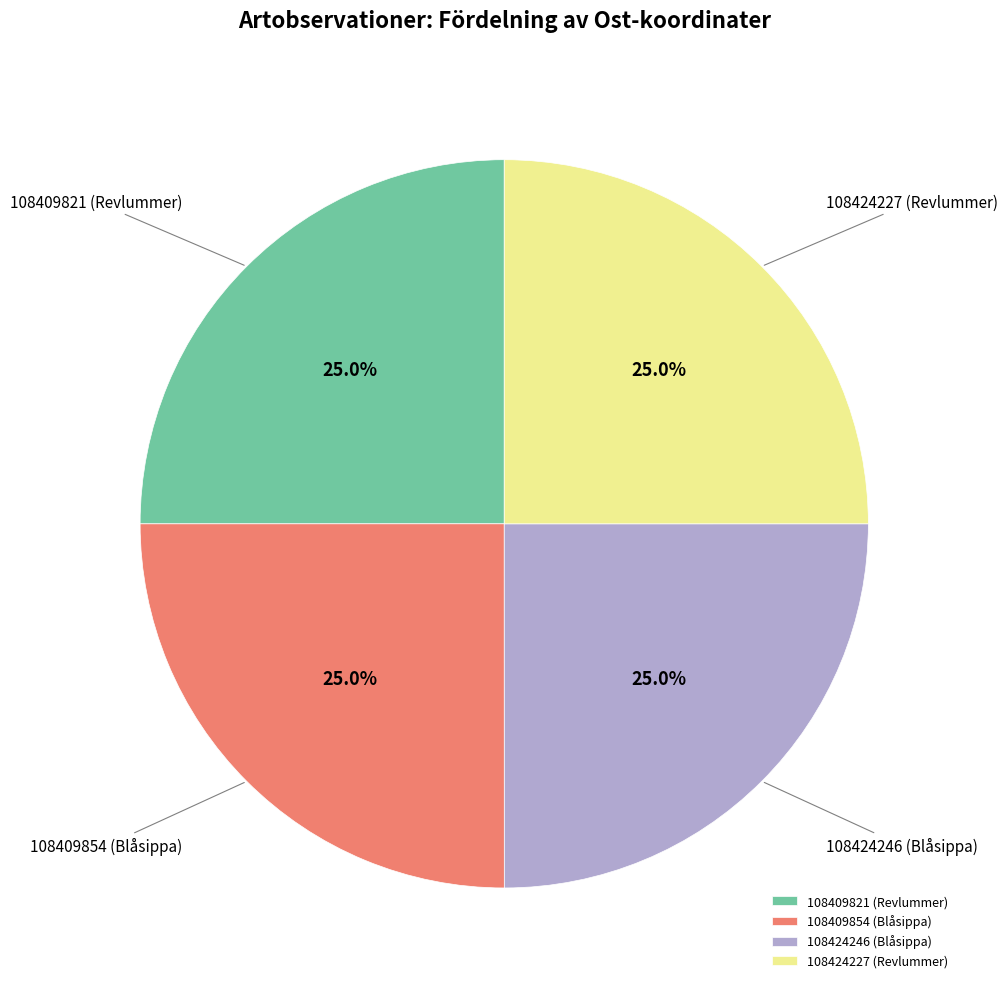

Is there a majority slice in this chart?

No